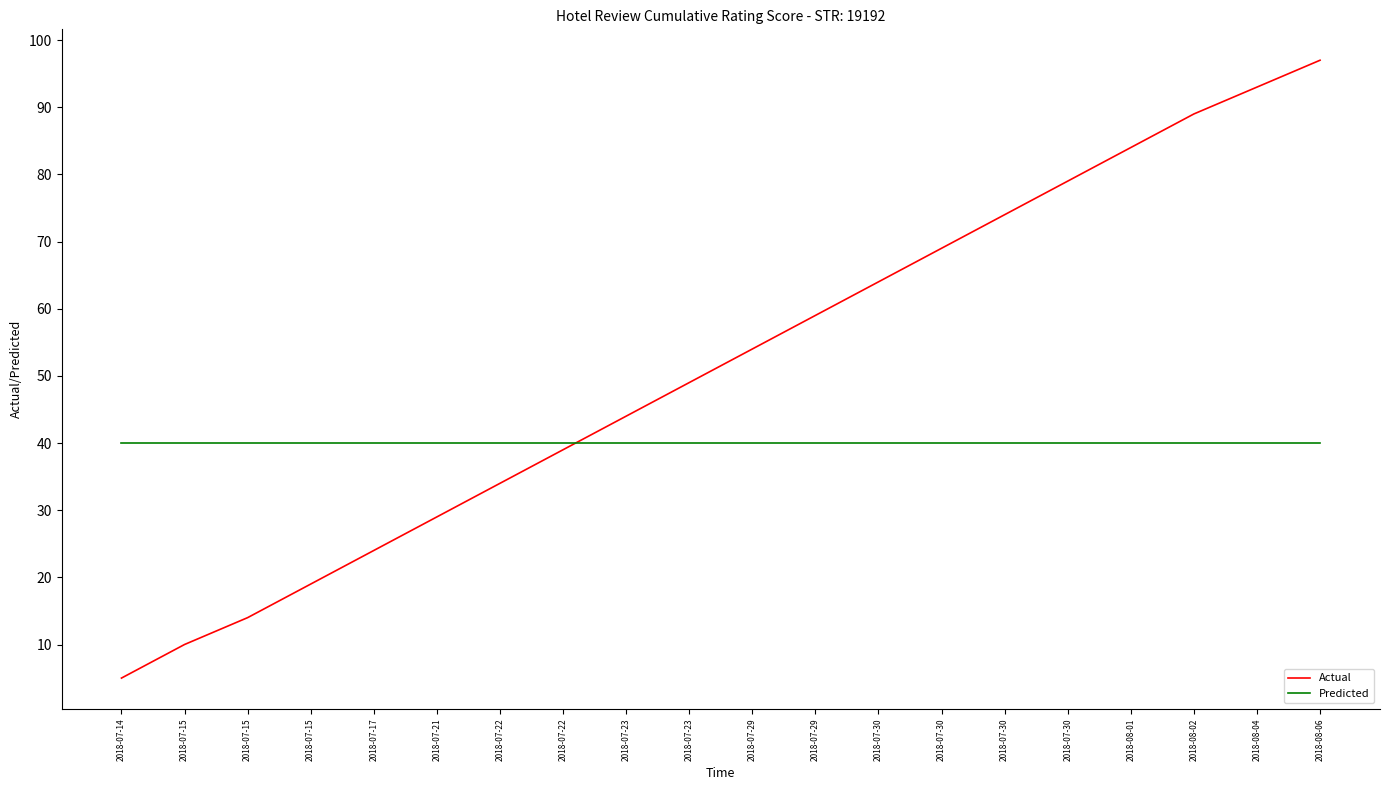

Which series has the widest spread of values?

Actual